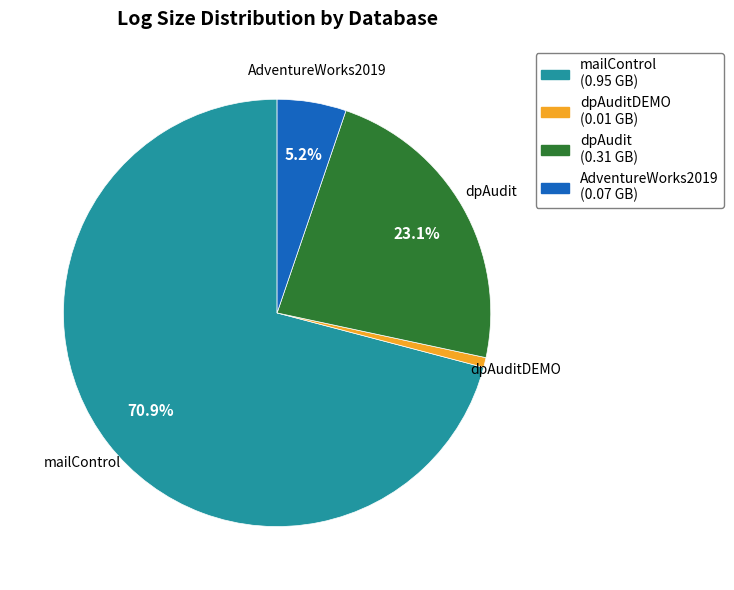

Is there any slice that represents more than half of the pie?

Yes